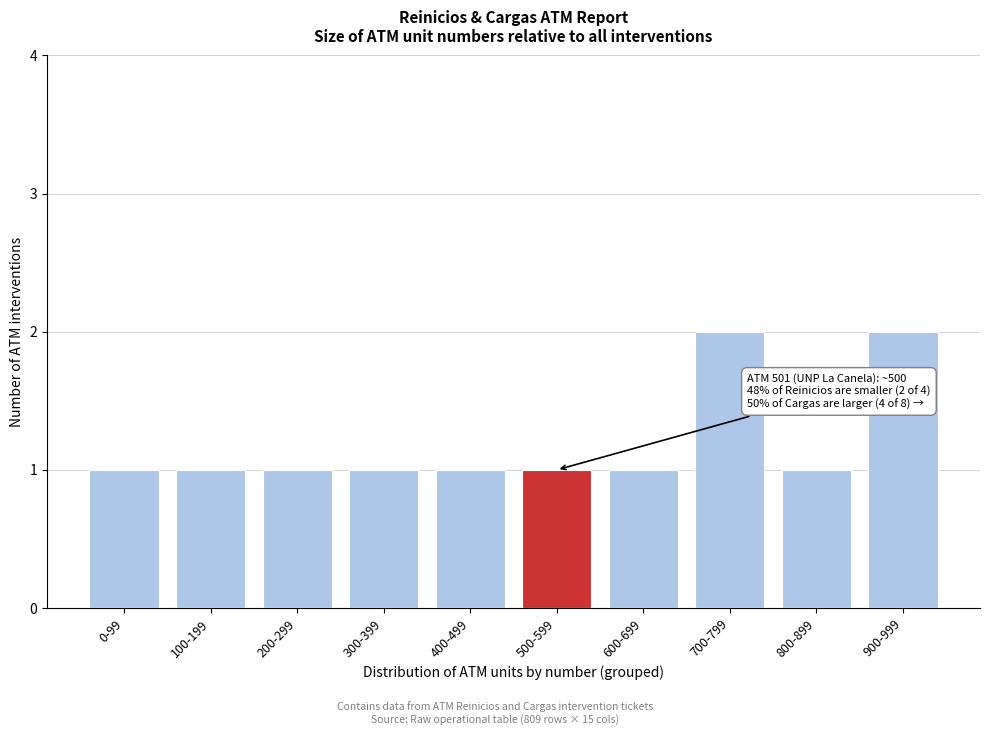

Reading left to right, transcribe all the data shown in this chart.

0-99=1	100-199=1	200-299=1	300-399=1	400-499=1	500-599=1	600-699=1	700-799=2	800-899=1	900-999=2